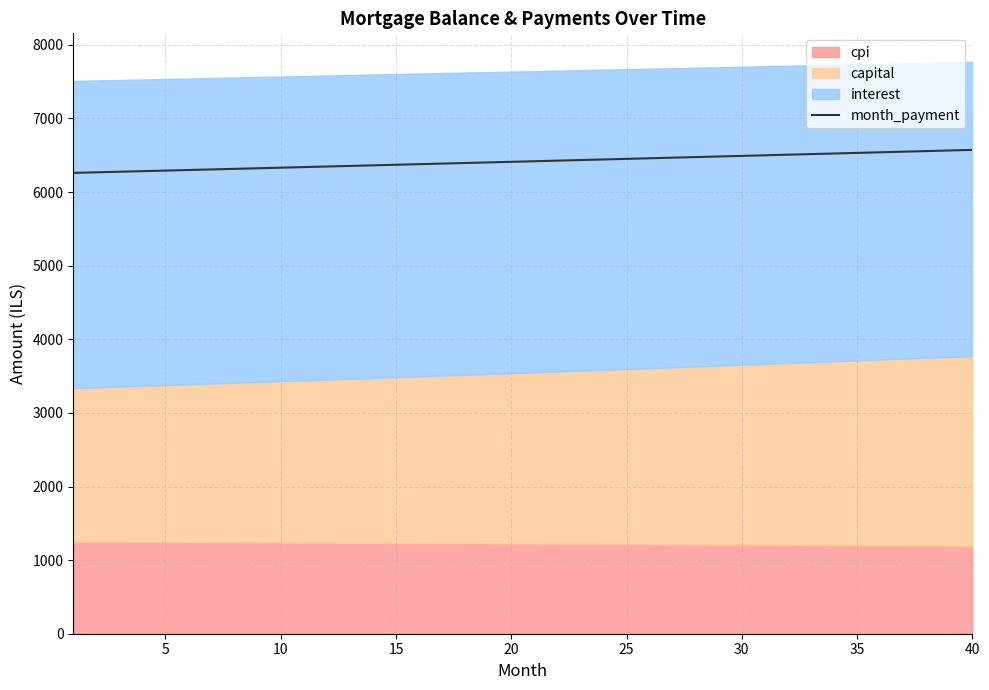

How many lines are shown in the chart?

1